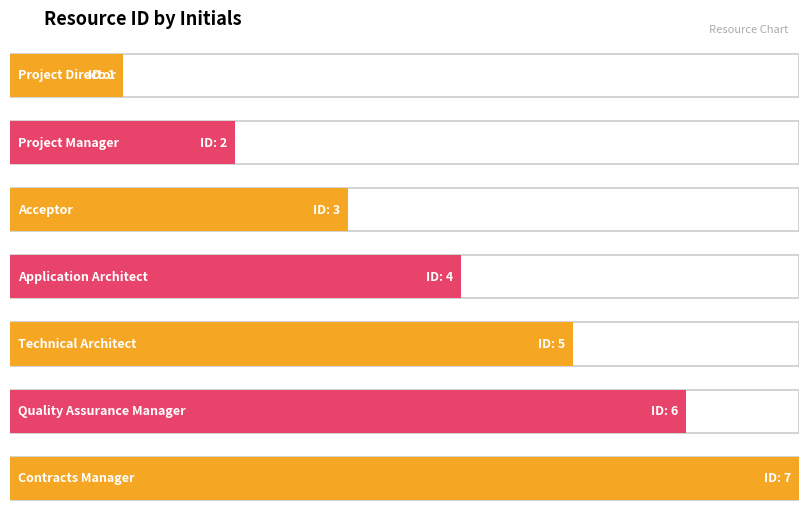

Where does the data first go above 4?

T